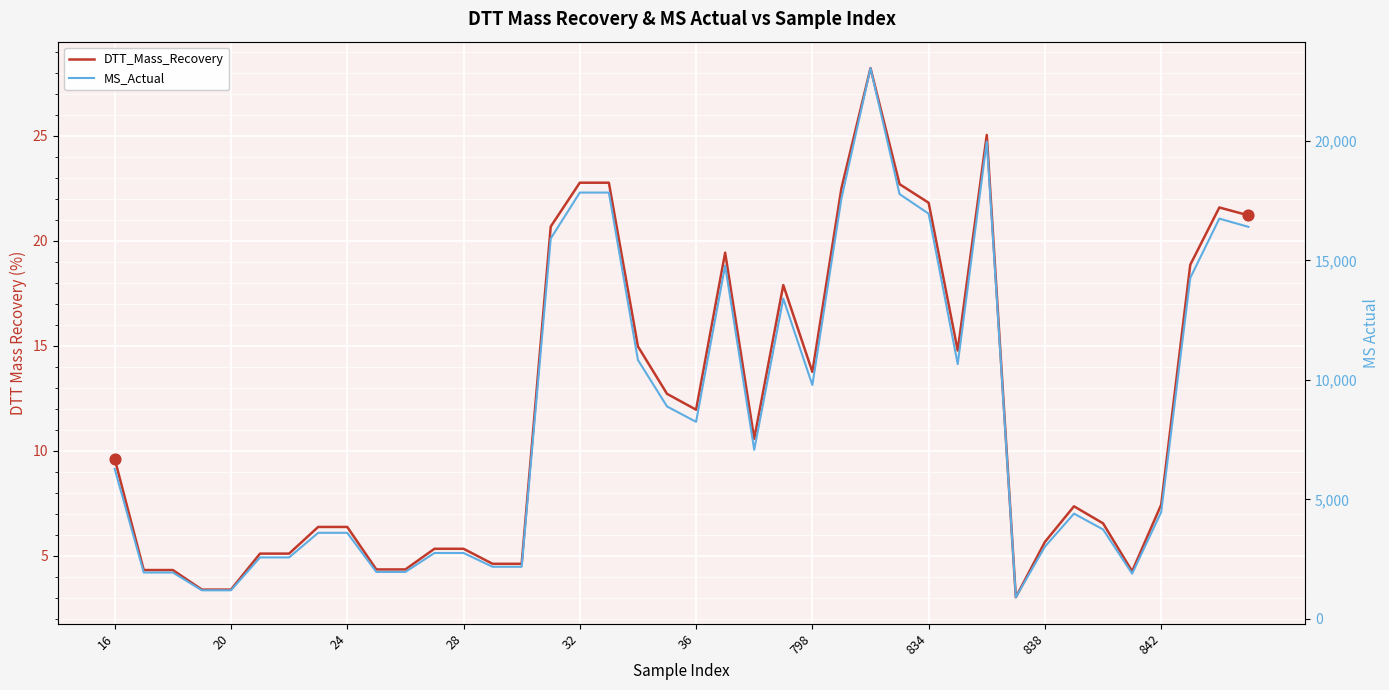

Which series has the largest Y range (max minus min)?

MS_Actual